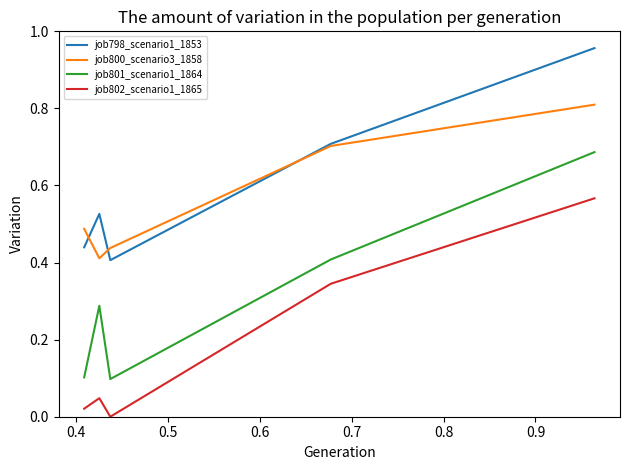

List the series in order of their peak value, highest first.

job798_scenario1_1853, job800_scenario3_1858, job801_scenario1_1864, job802_scenario1_1865